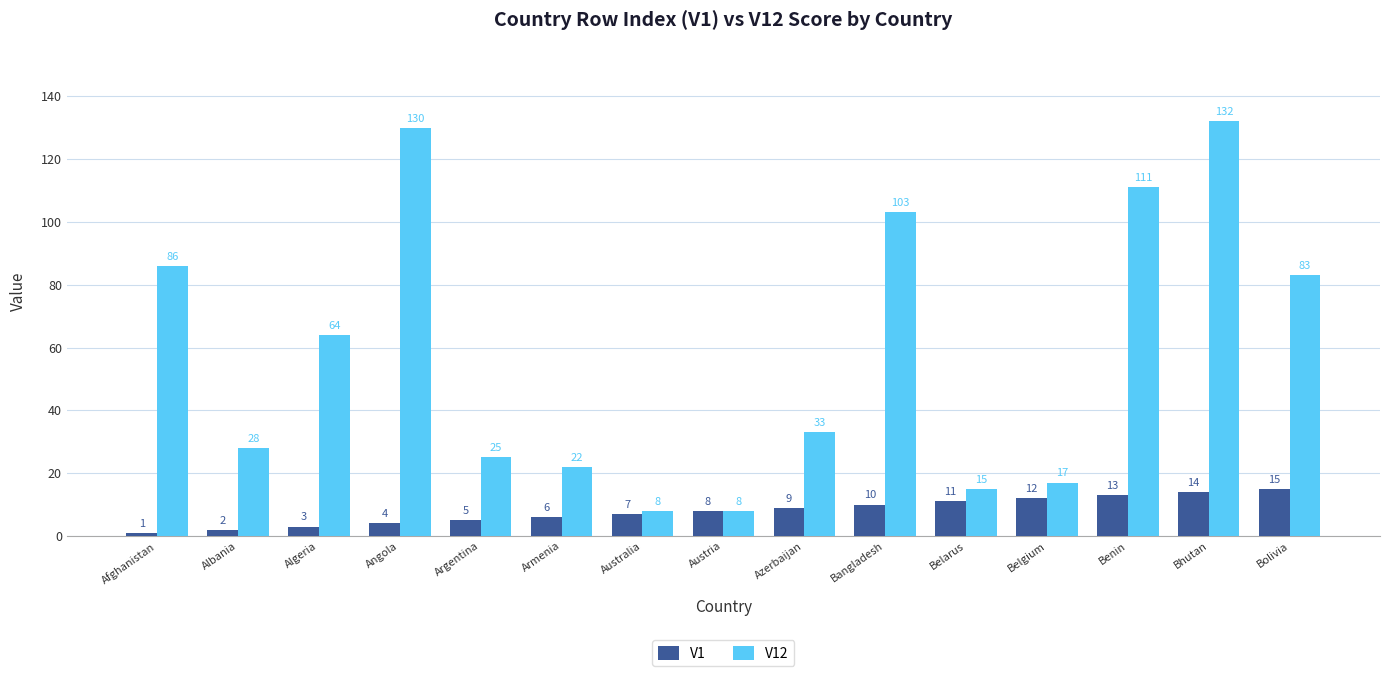

List the series in order of their peak value, highest first.

V12, V1